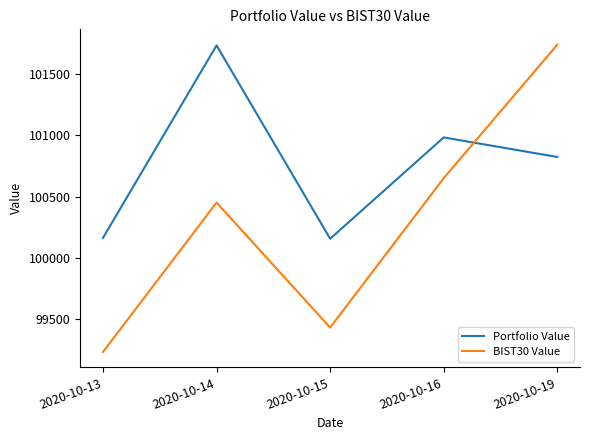

True or false: BIST30 Value and Portfolio Value intersect in this chart.

True